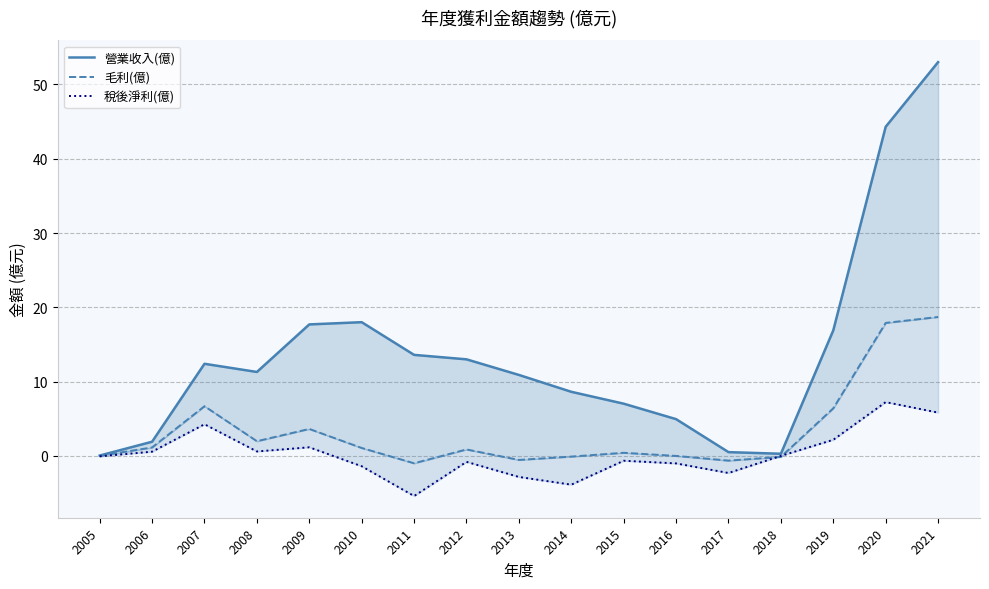

What is the difference between the second highest and second lowest values in the 毛利(億) series?

18.5